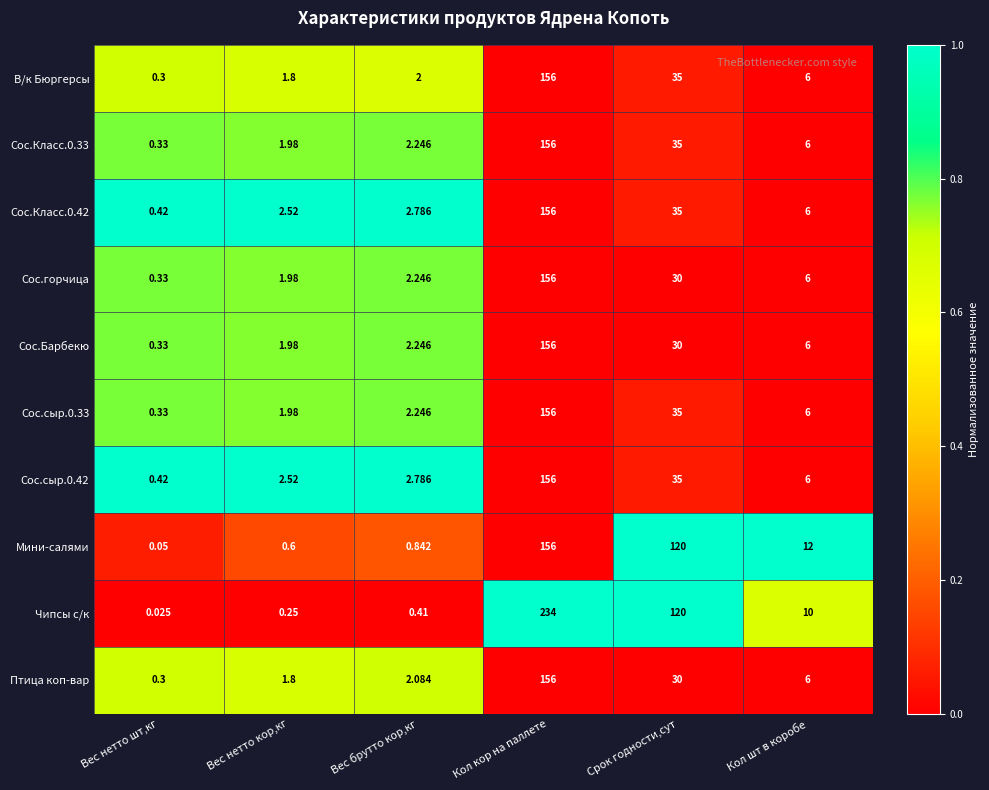

Which category has the highest value across all series?

Кол кор на паллете